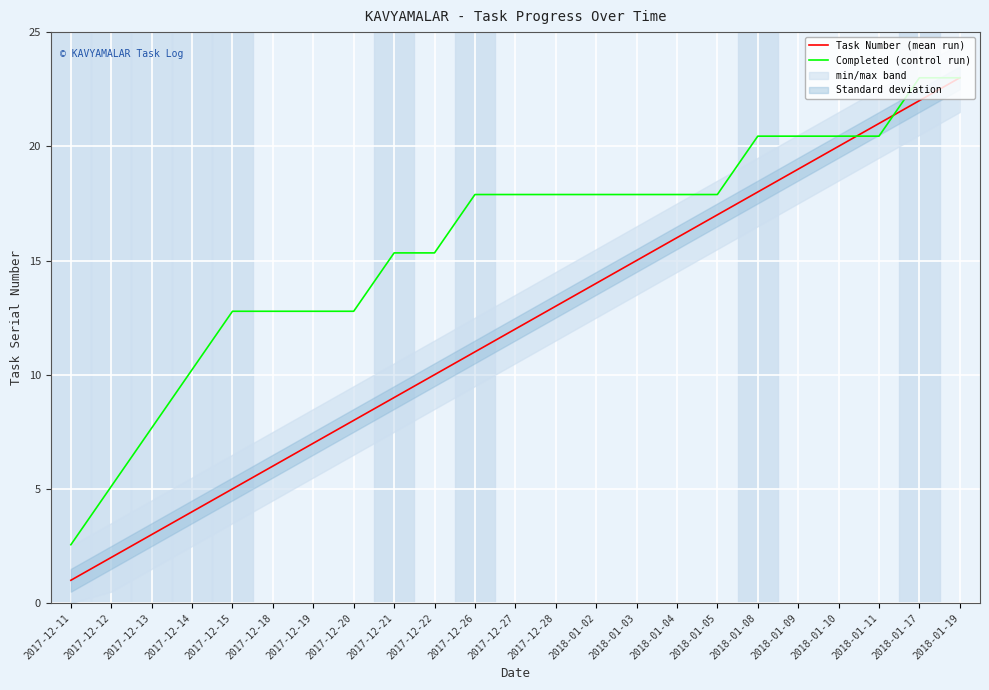

Rank the series by their maximum value, from highest to lowest.

Task Number (mean run), Completed (control run)